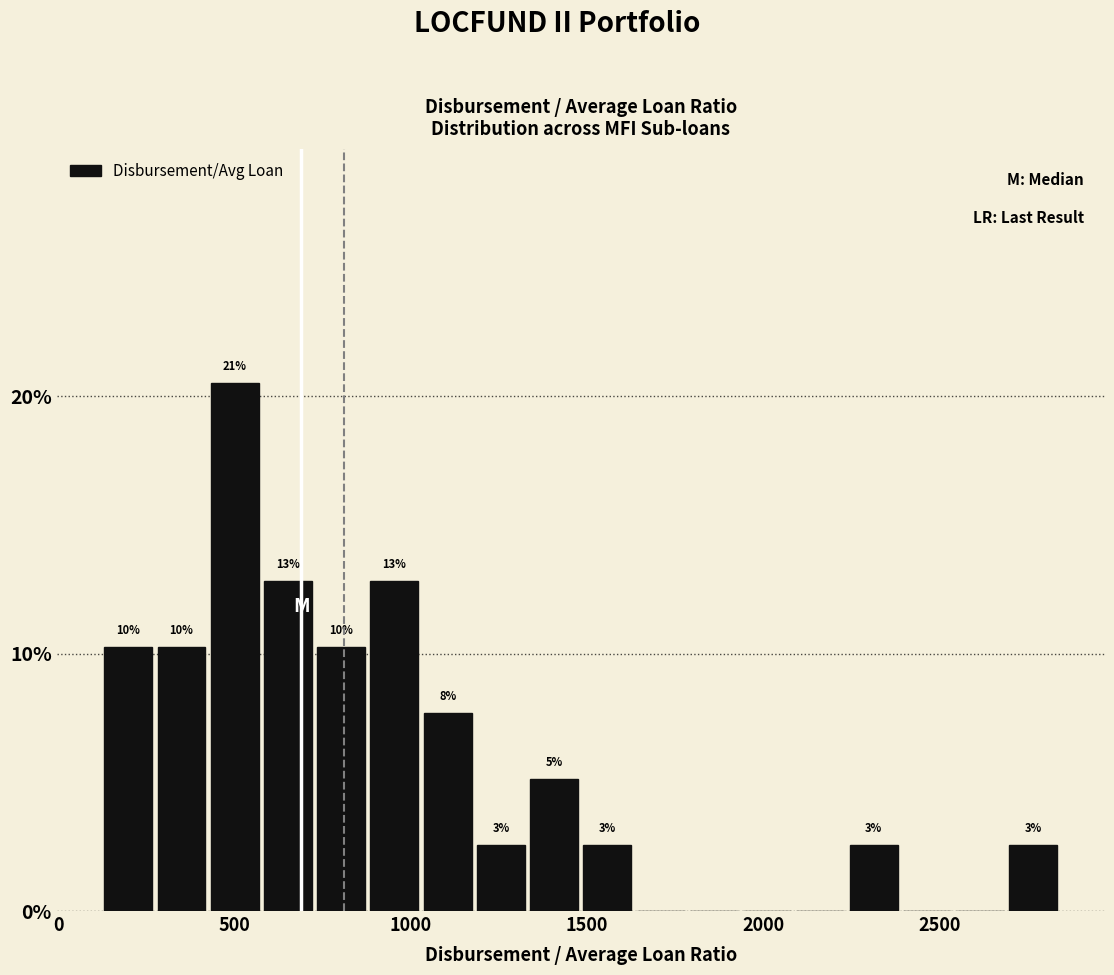

Read against the x-axis, roughly where is the centre of the tallest bar?

500